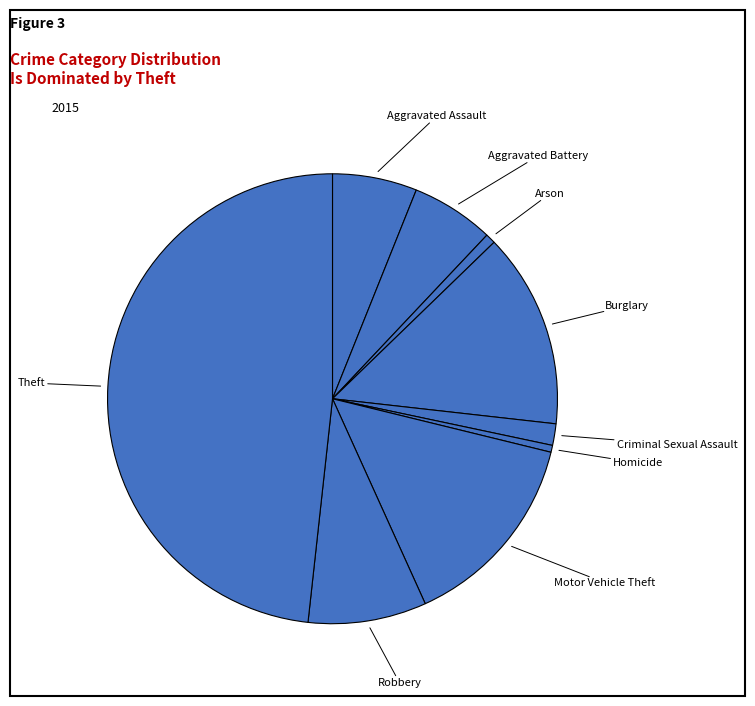

Does Theft represent more than half of the total?

No